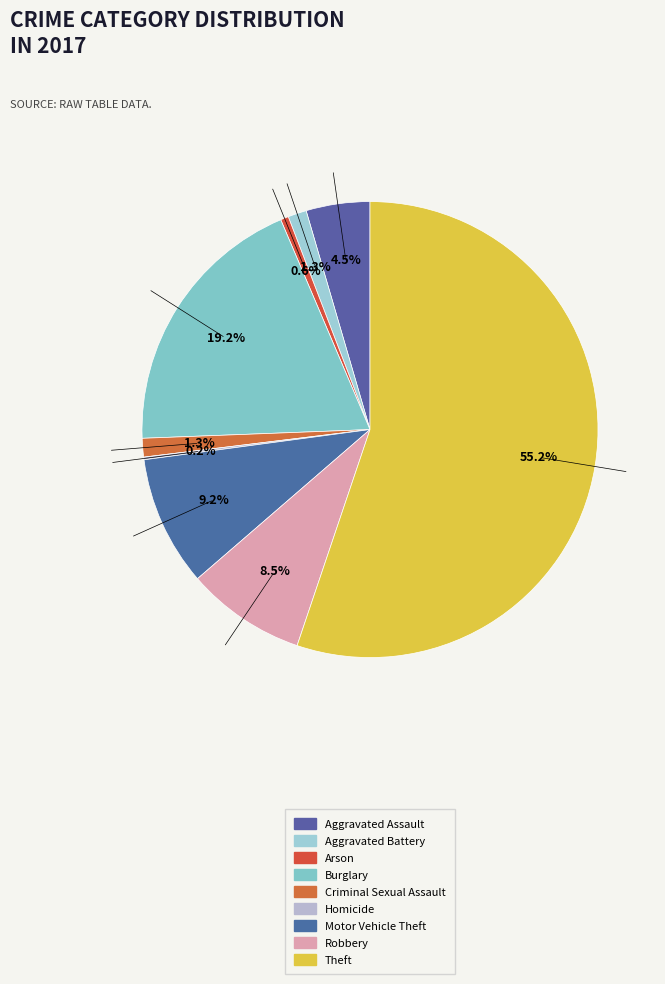

To the nearest percent, what is the difference between the largest and smallest slice percentages?

55%